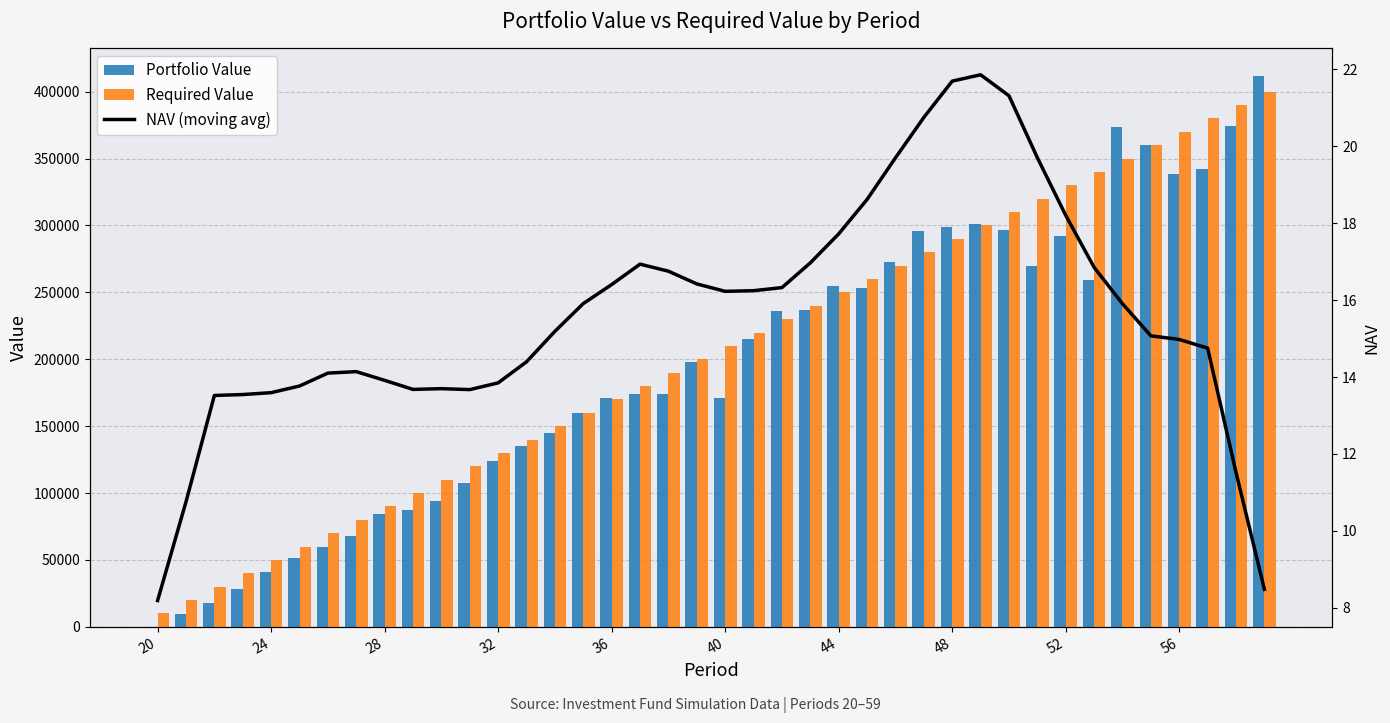

Which series has the largest range (max minus min)?

Portfolio Value